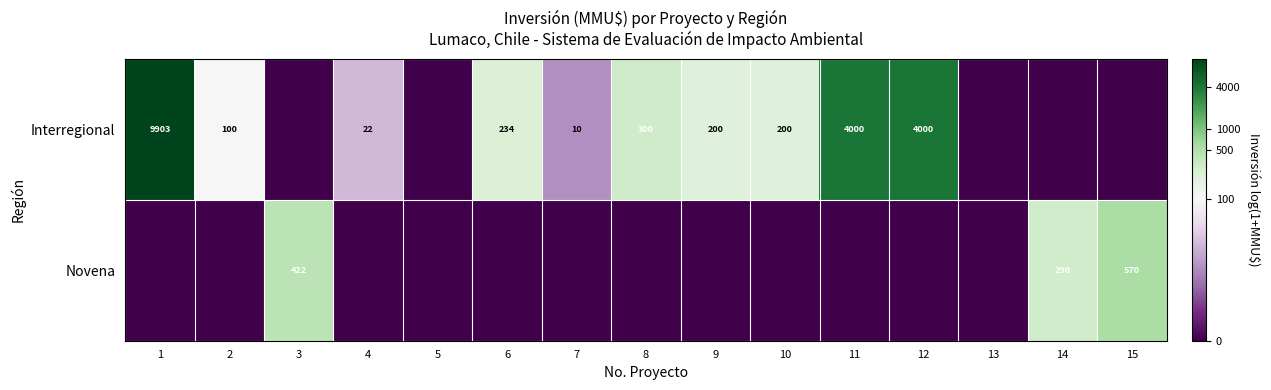

Is the value of Interregional at 11 greater than the value of Novena at 15?

Yes